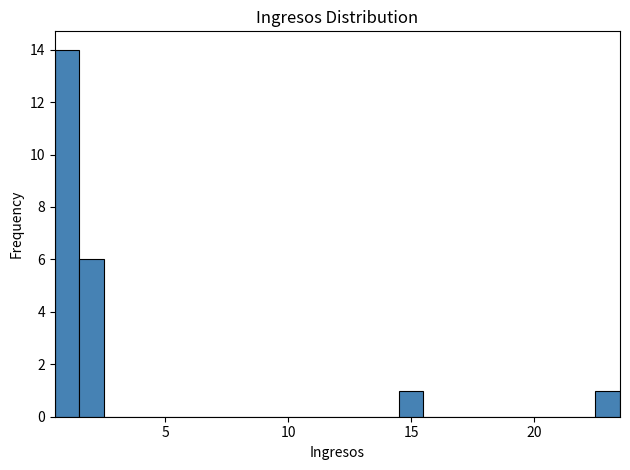

Read against the x-axis, roughly where is the centre of the tallest bar?

1.0